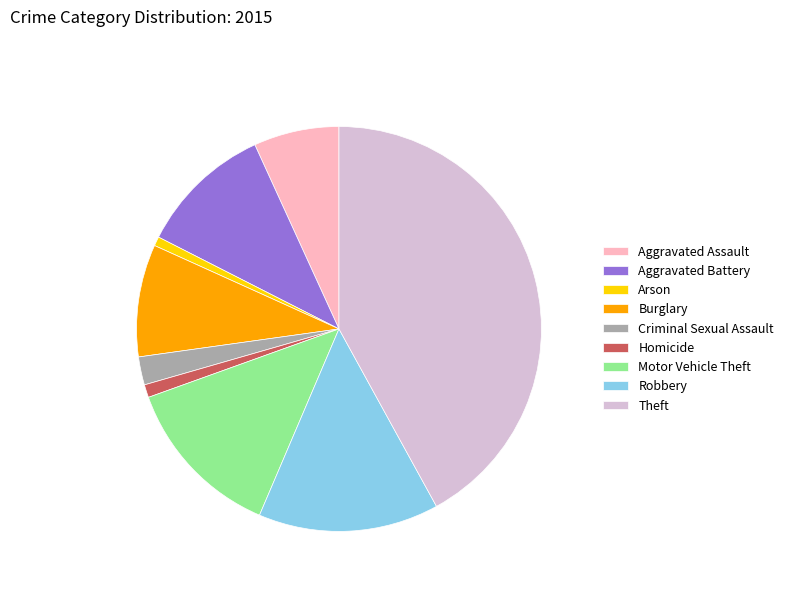

Which slice is the largest?

Theft